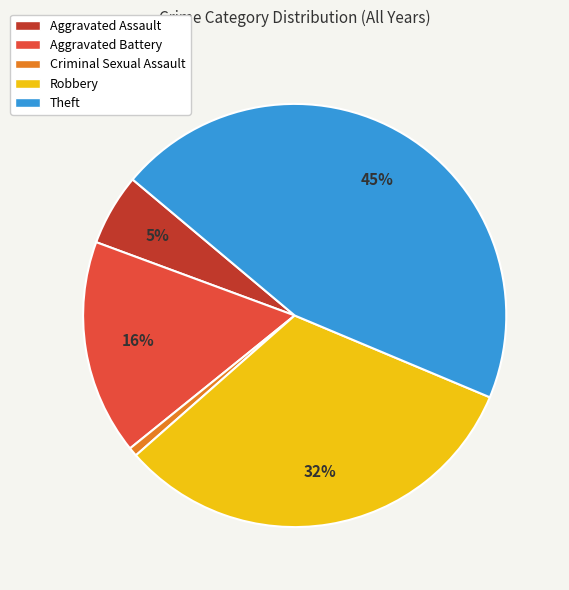

Do Robbery and Aggravated Assault together represent more than half of the pie?

No